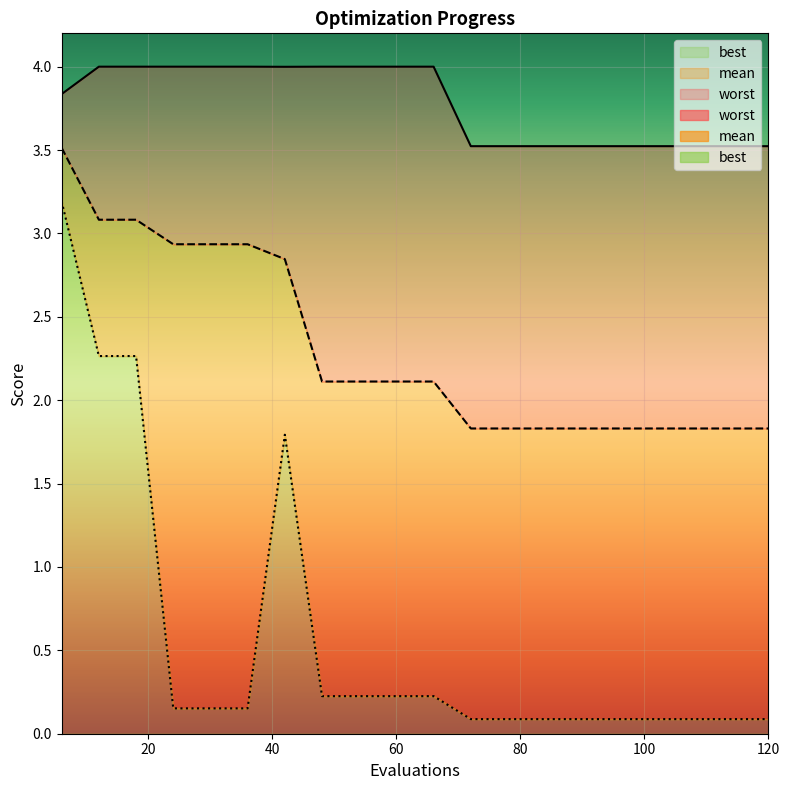

How many series are shown in this chart?

3